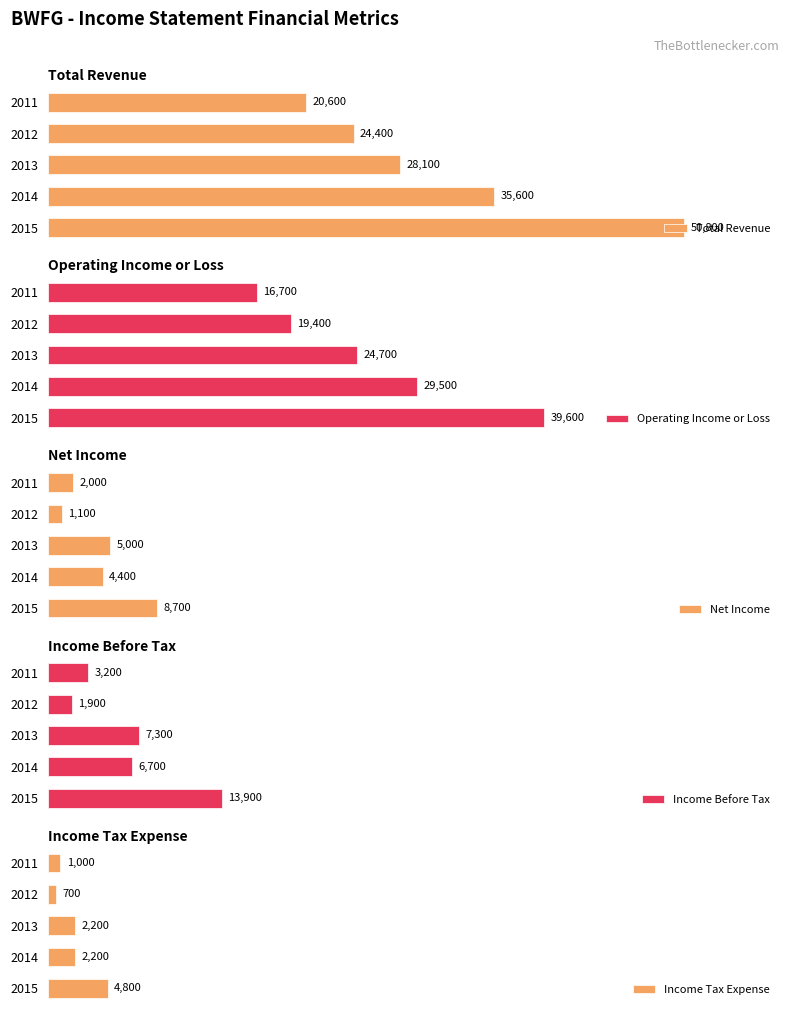

How many groups of bars are there?

5